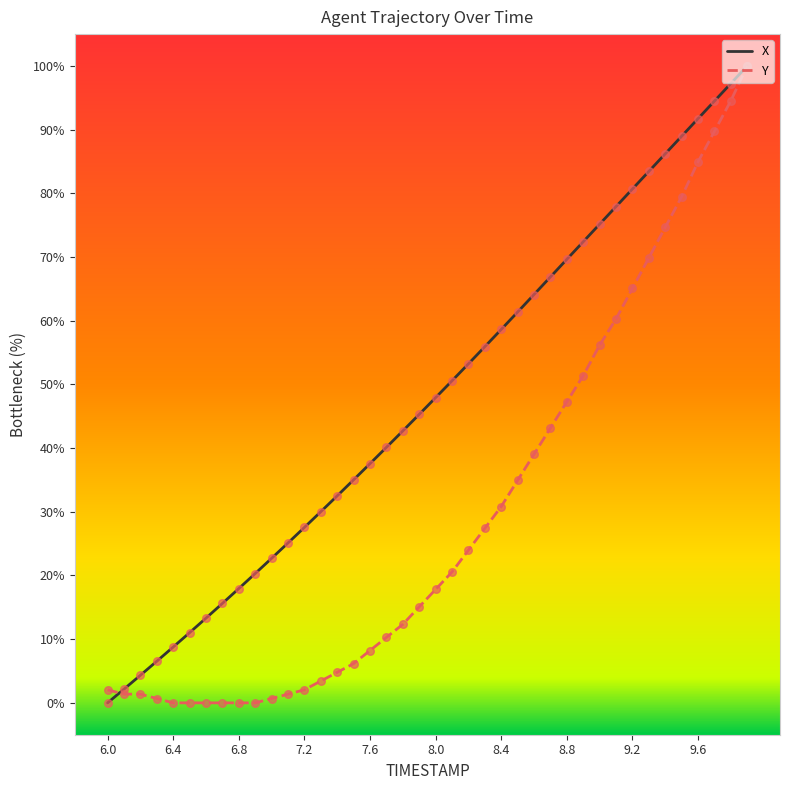

Which series has the largest total across all categories?

X